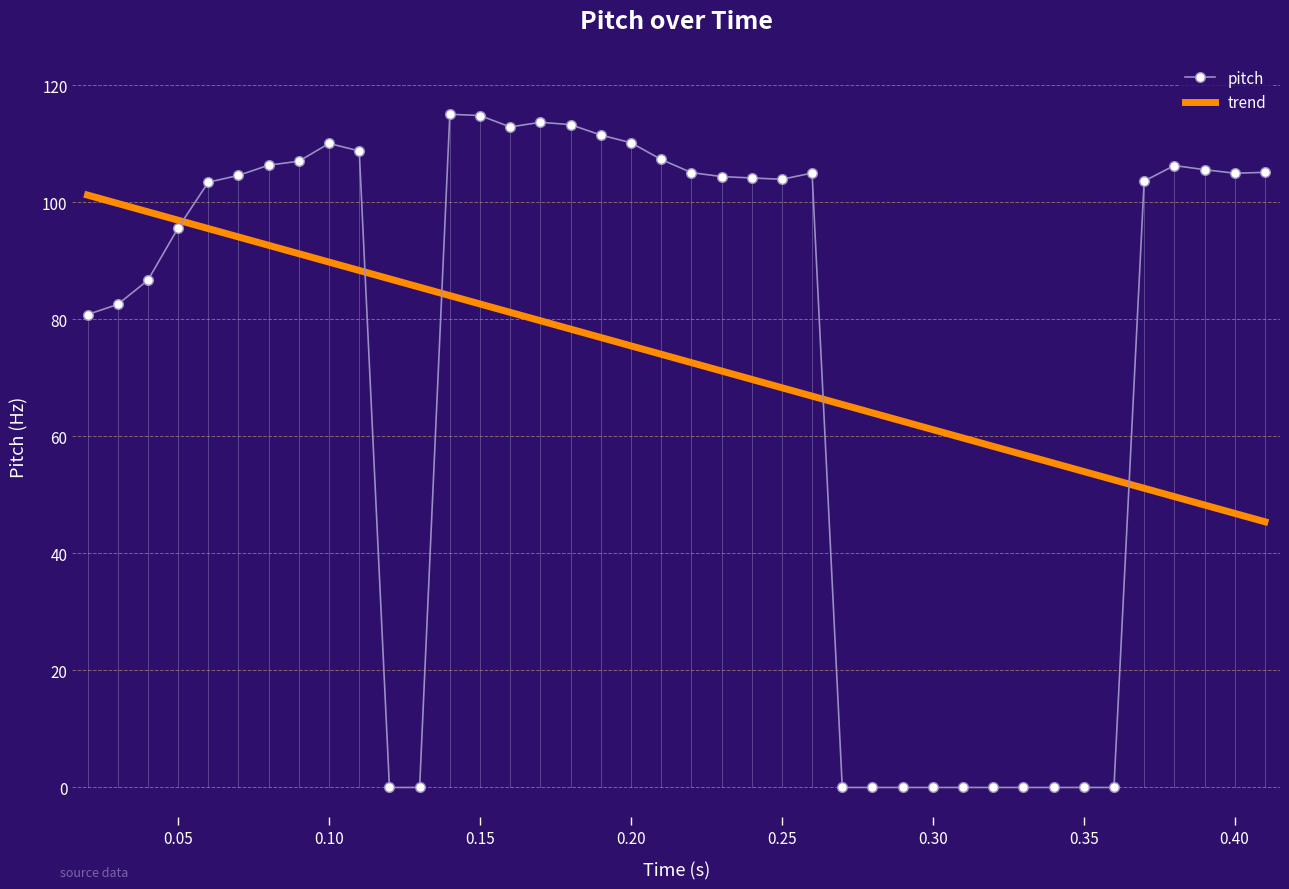

Rank the series by their maximum value, from highest to lowest.

pitch, trend